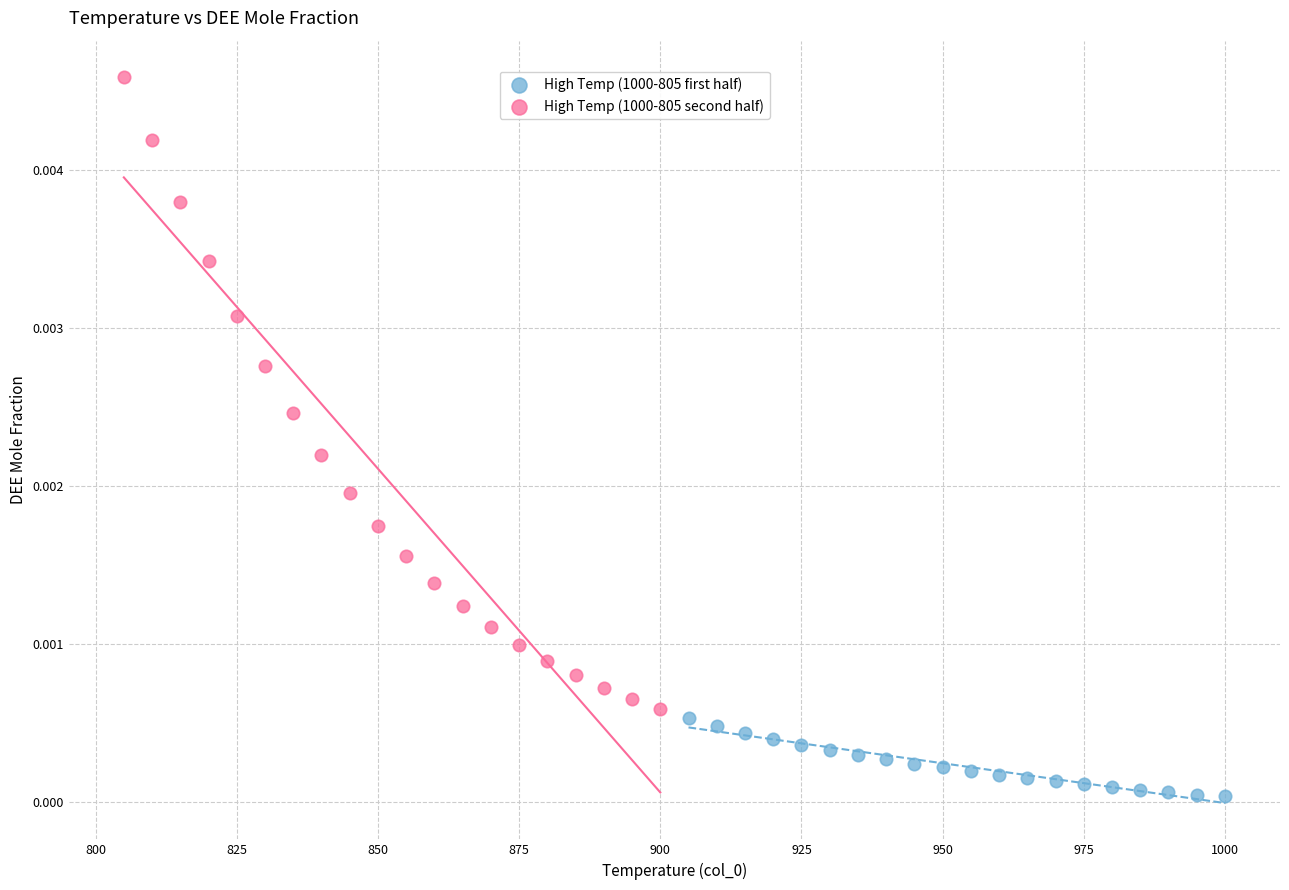

Which series reaches the maximum Y coordinate?

High Temp (1000-805 second half)